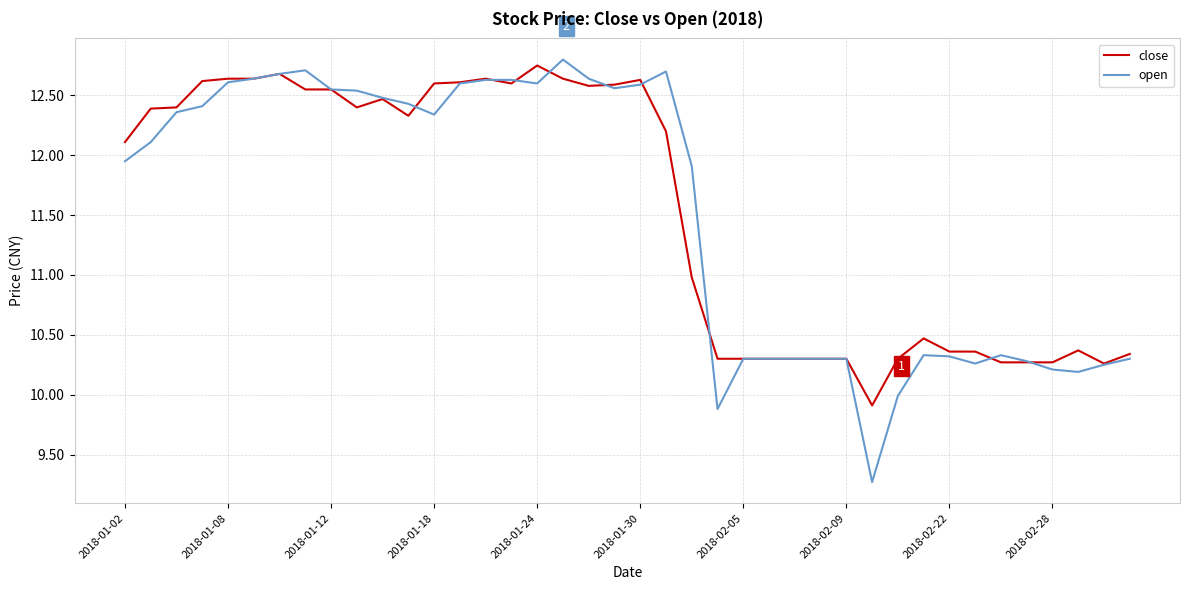

List the series in order of their peak value, highest first.

open, close